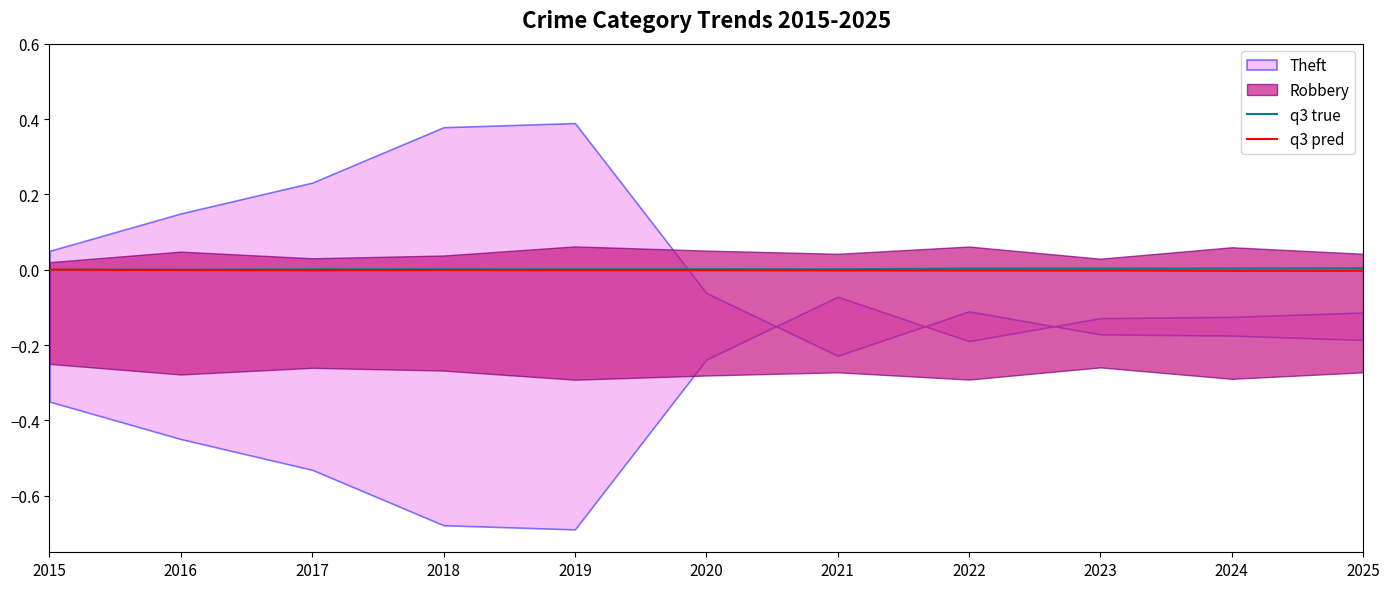

The q3 true series shows 0.0 at 2017. True or false?

True